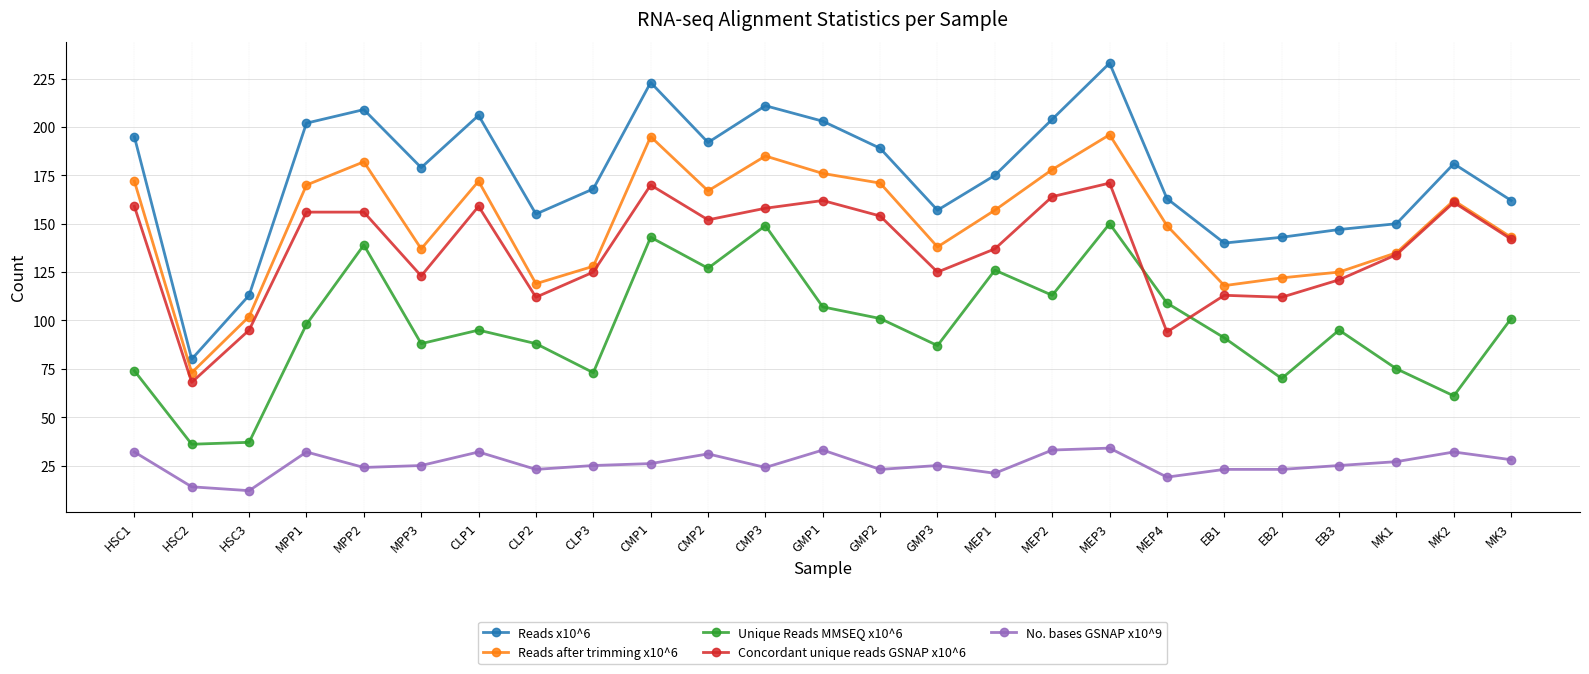

What is the sum of the Reads x10^6 values at MPP2 and MEP4?

372